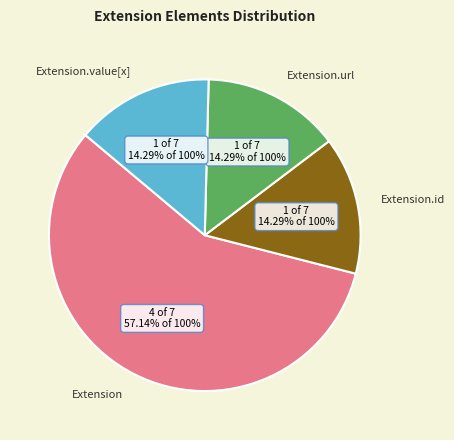

To the nearest percent, what is the combined percentage of Extension.url and Extension.value[x]?

29%